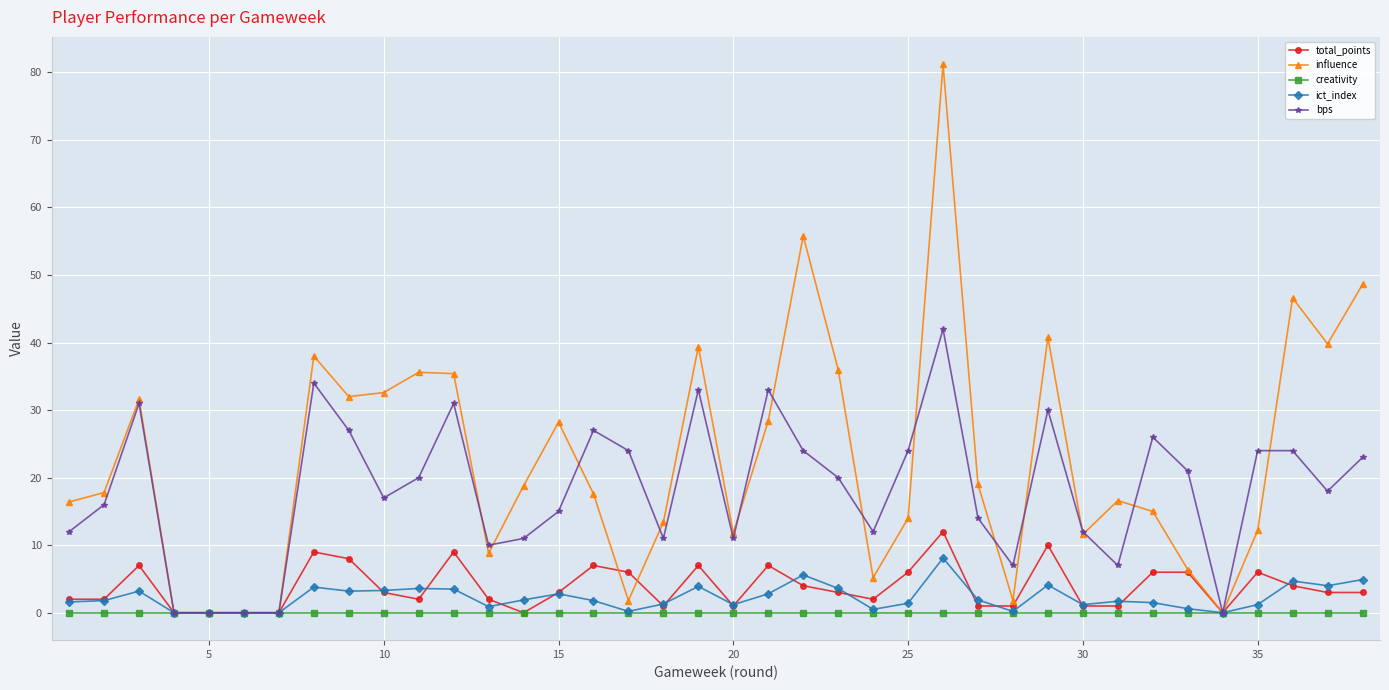

At how many categories does at least one series exceed 29?

15